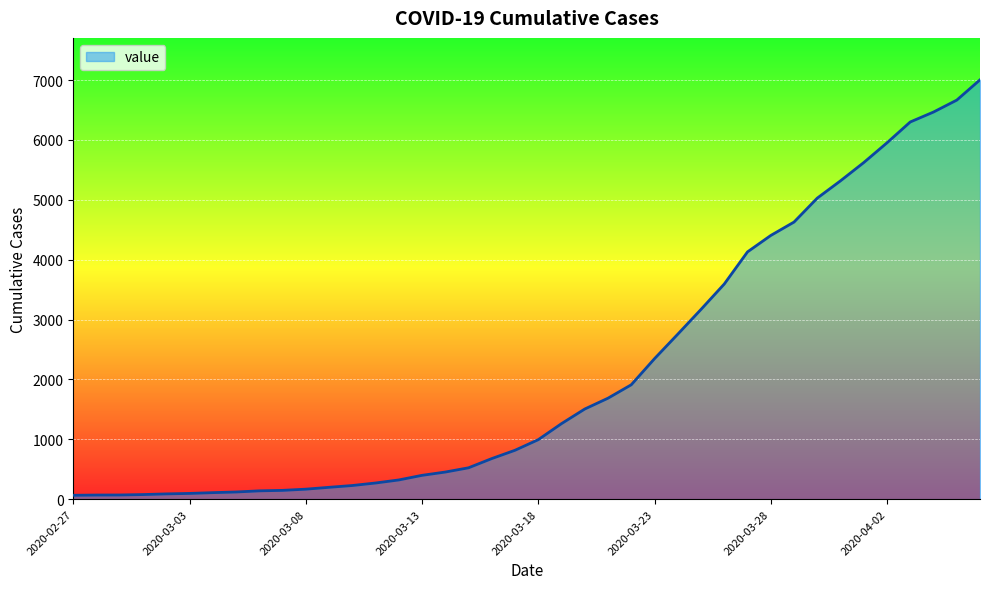

What is the maximum value shown in the chart?

7005